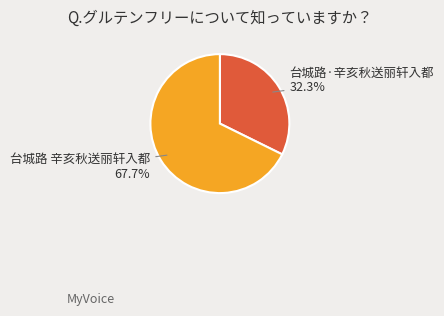

Is 台城路 辛亥秋送丽轩入都 the majority of the pie?

Yes